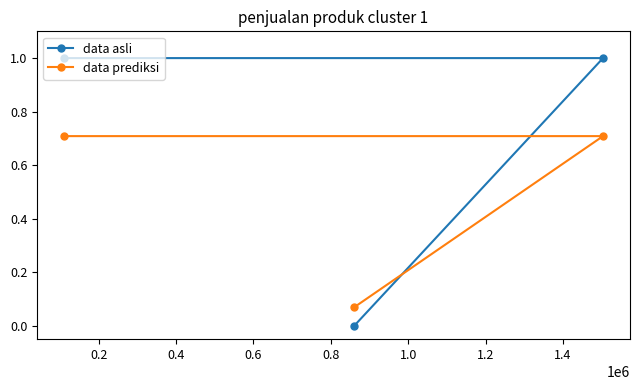

Which series has the largest total across all categories?

data asli